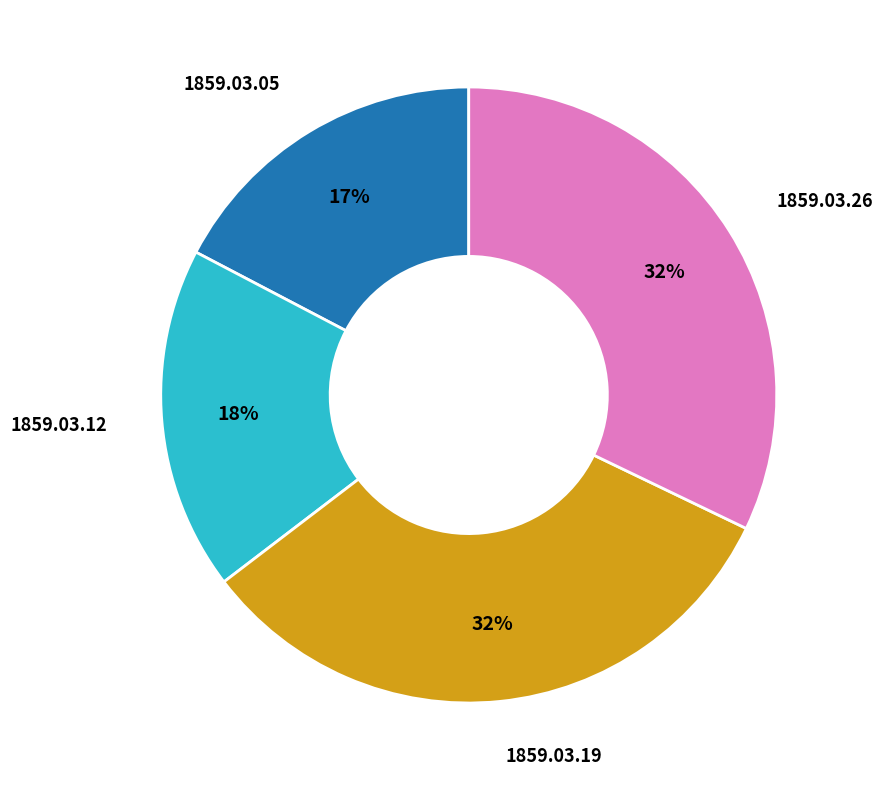

Does any single category account for the majority?

No